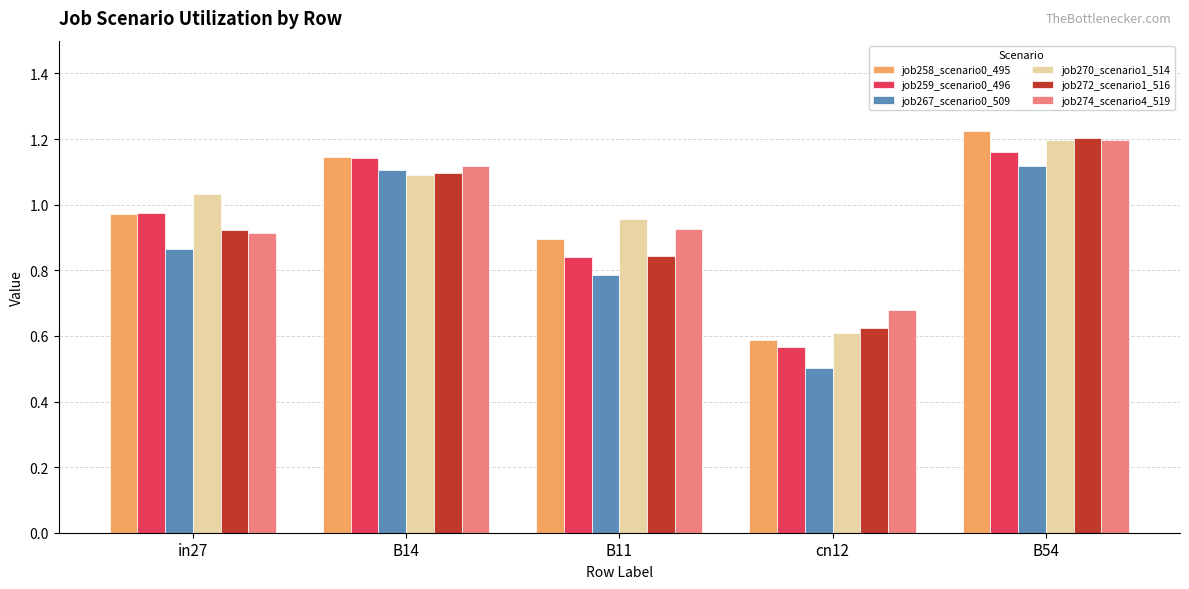

What is the smallest value displayed?

0.5